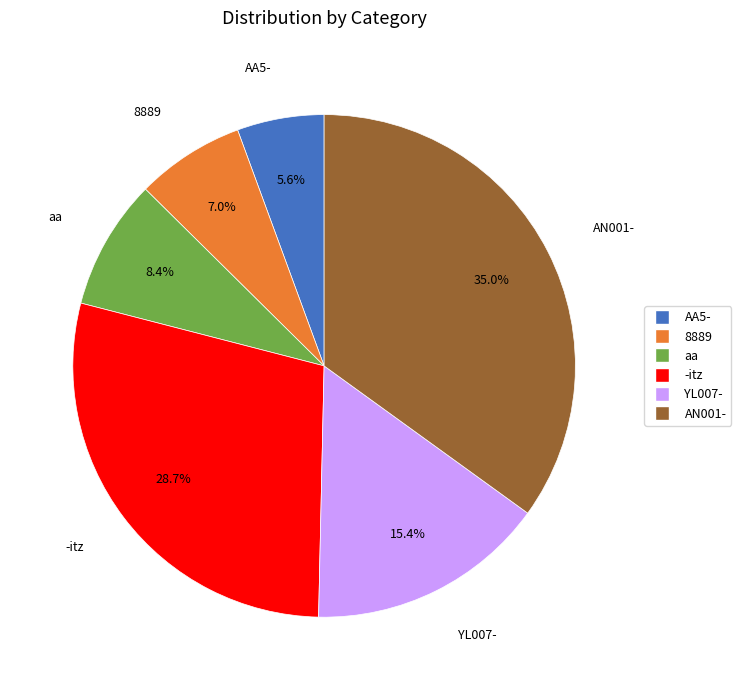

To the nearest percent, what is the difference between the aa and AN001- slice percentages?

27%